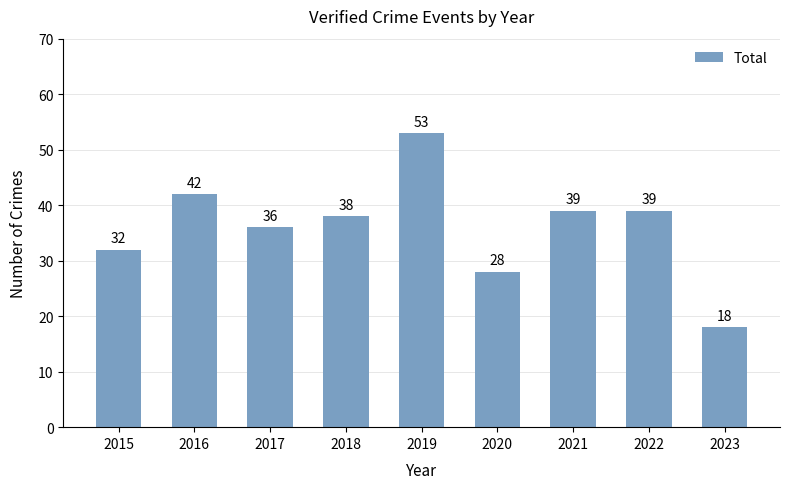

Between 2020 and 2022, which is larger?

2022